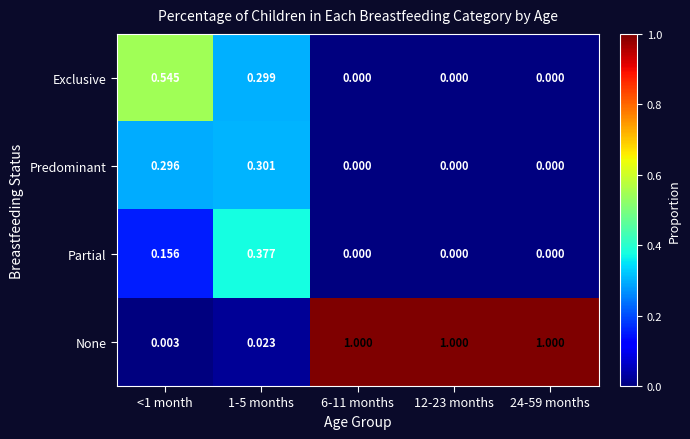

Between <1 month and 6-11 months, which series saw the biggest shift?

None